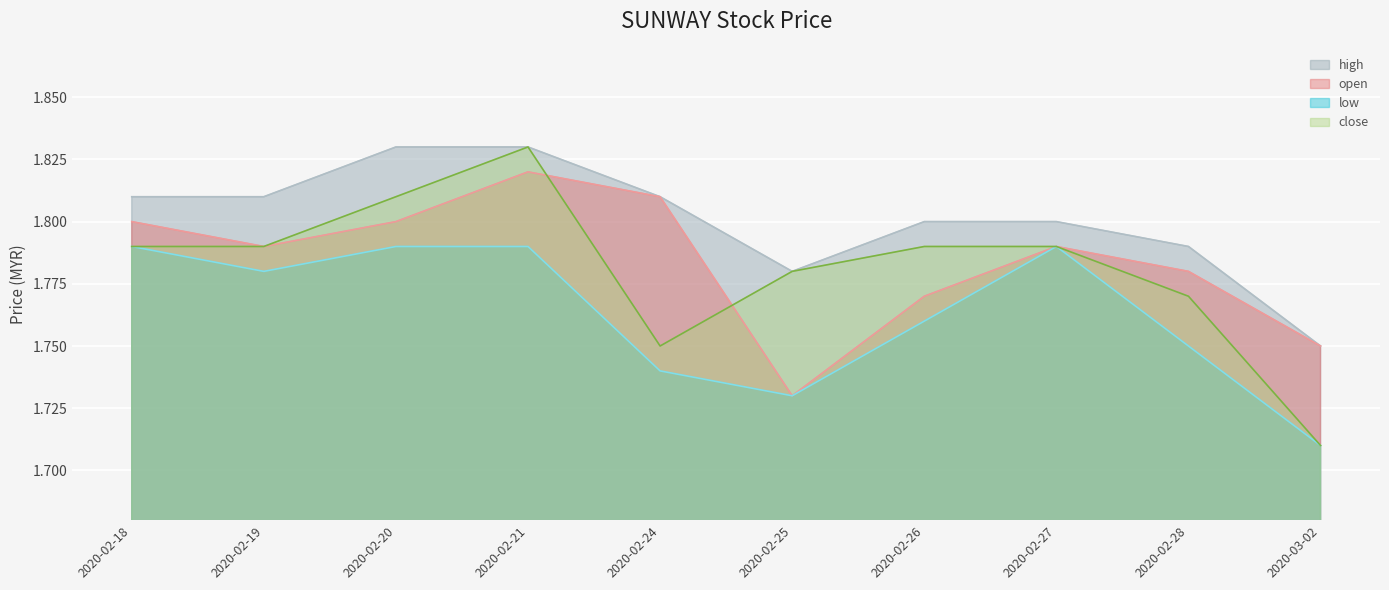

What is the label of the 9th point from the right?

2020-02-19